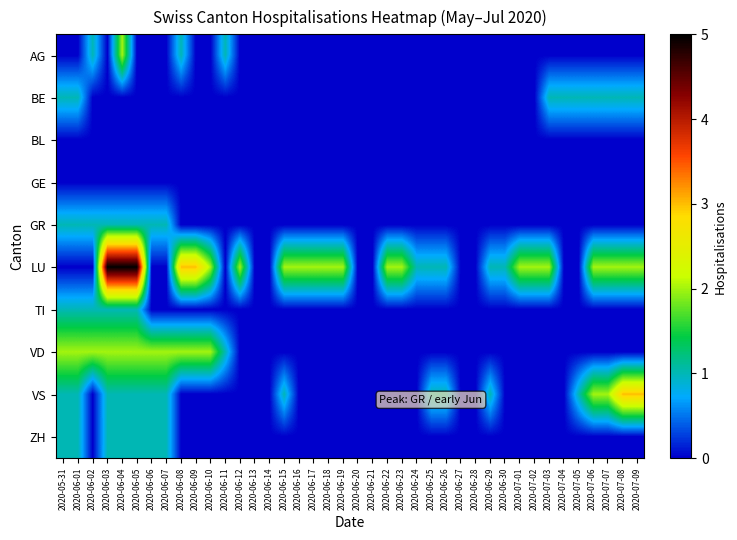

Which series has the largest total across all categories?

LU